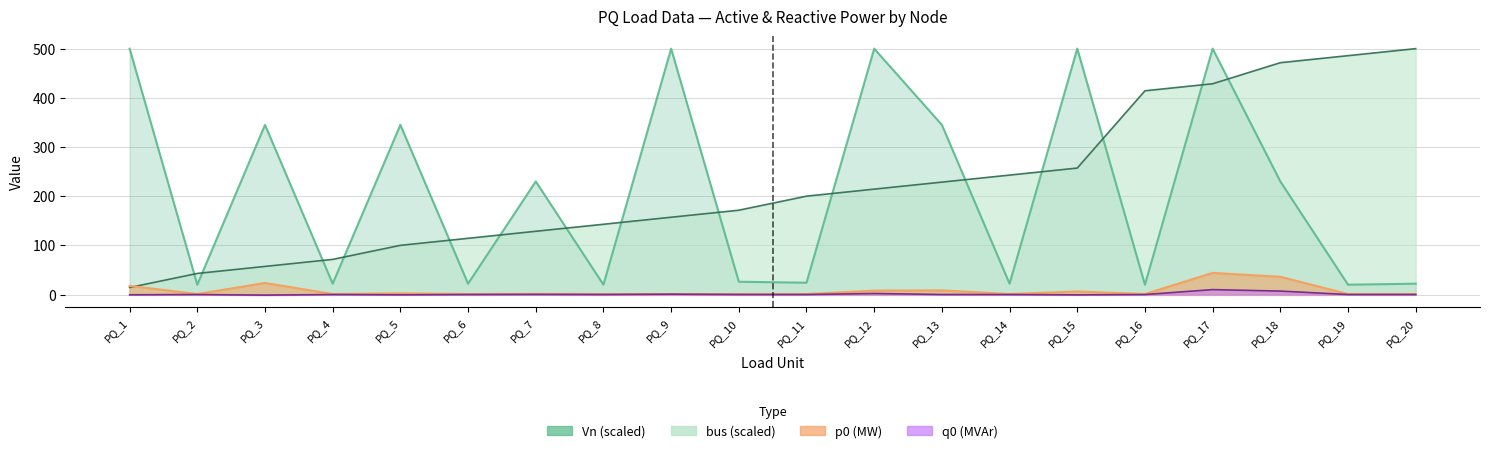

What is the value of the bus point at the 2nd from the left?

42.9